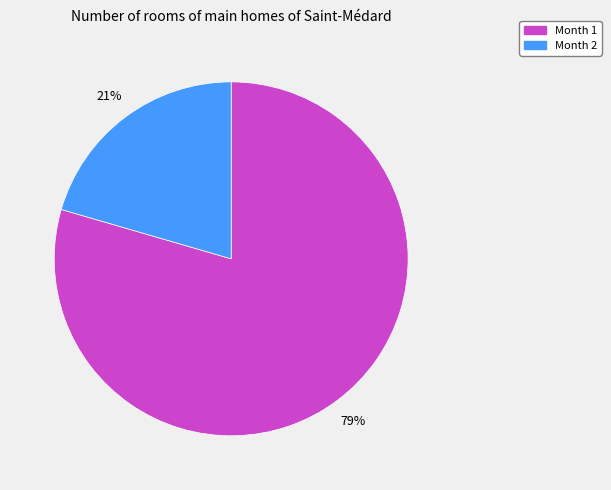

Is the sum of Month 1 and Month 2 greater than half?

Yes